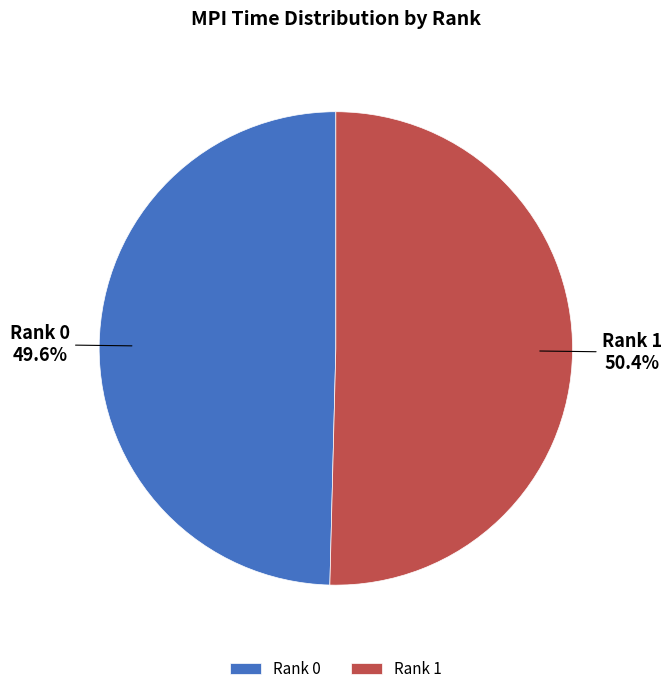

To the nearest percent, what is the difference between the largest and smallest slice percentages?

1%